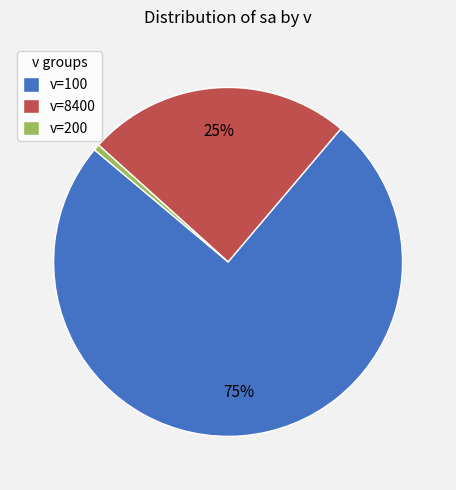

To the nearest percent, what is the combined percentage of v=100 and v=200?

75%